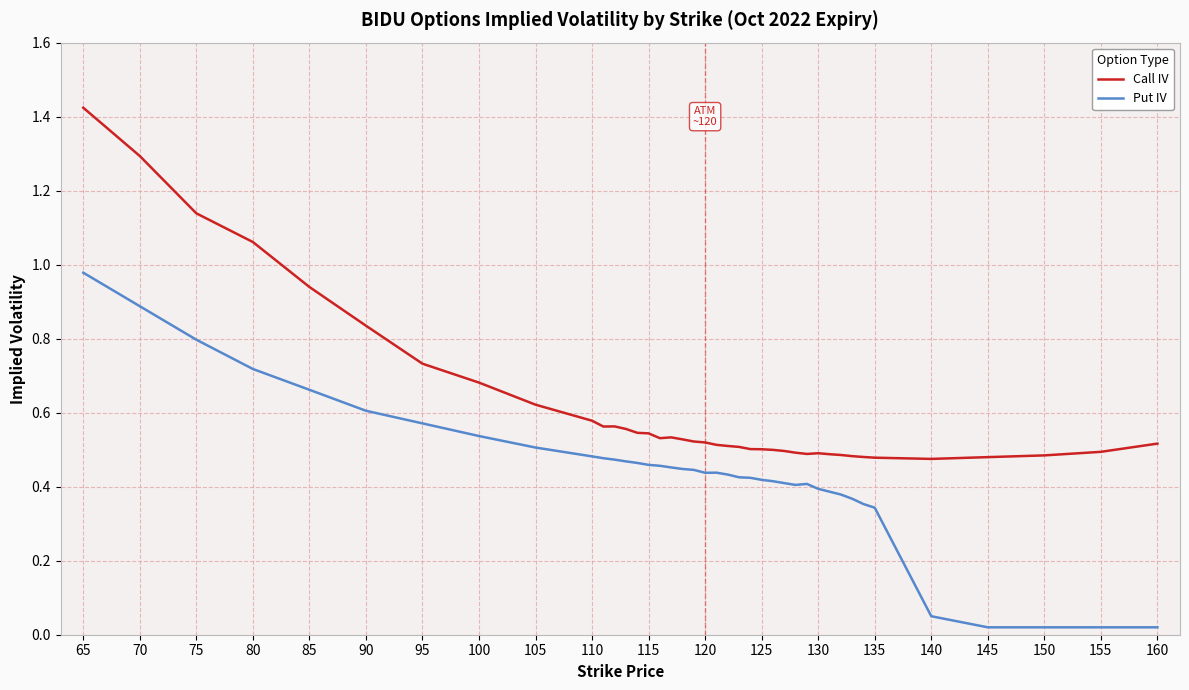

True or false: Put IV and Call IV intersect in this chart.

False